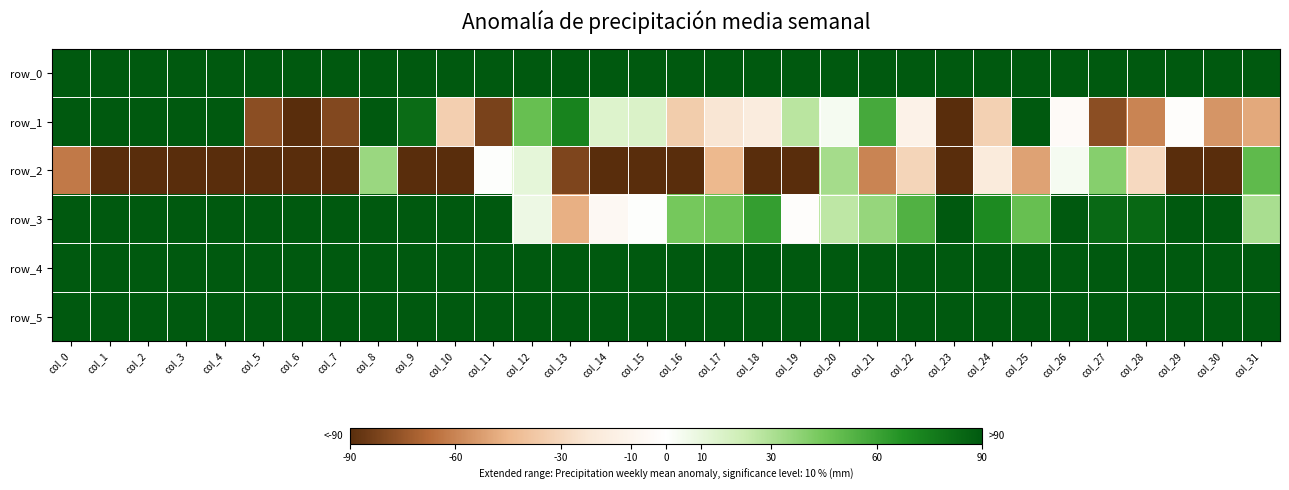

What is the maximum value for row_0?

90